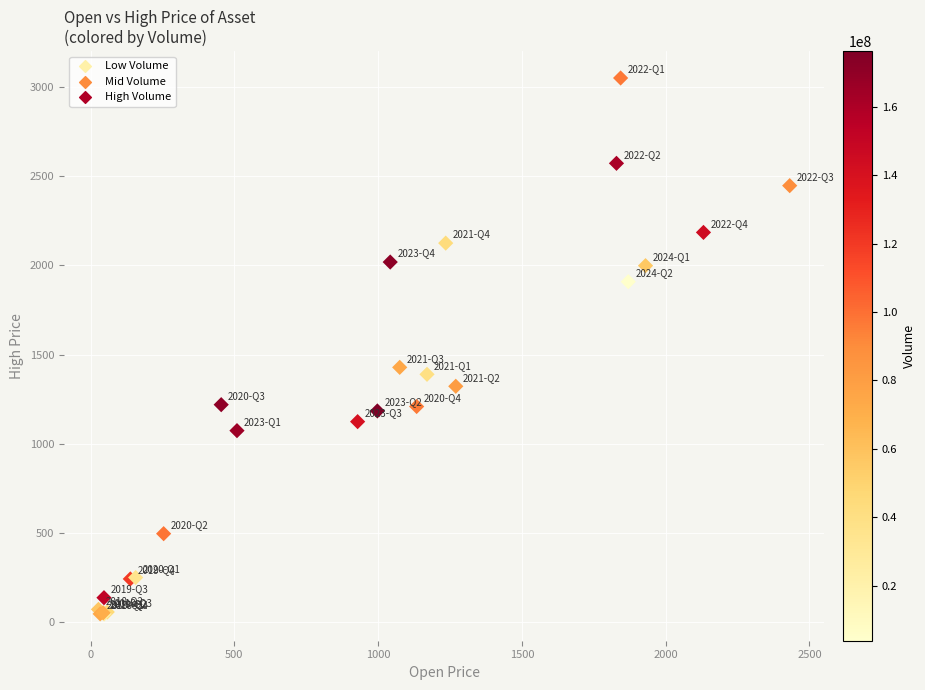

What Y value in the scatter plot is closest to 1548?

1429.0